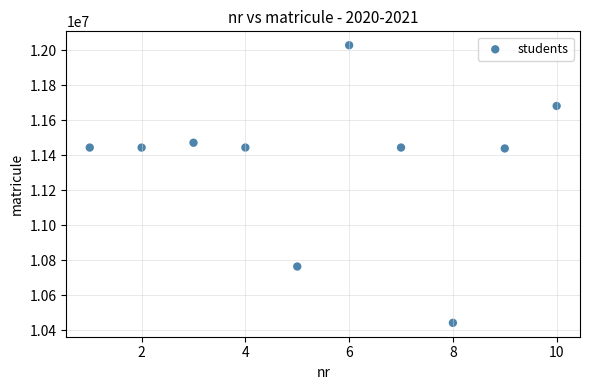

What is the average Y value?

11360048